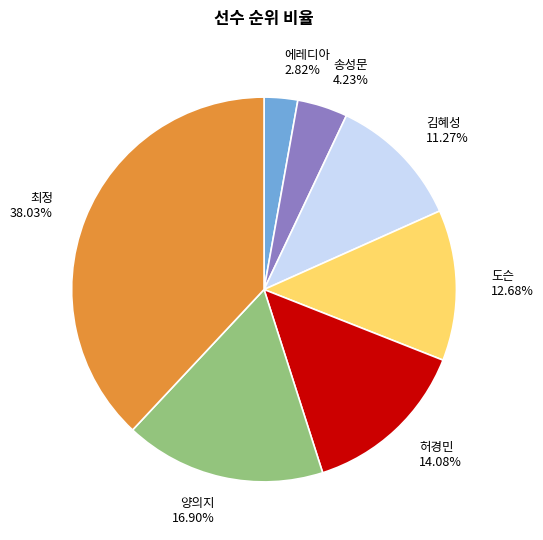

How many segments does this pie chart have?

7